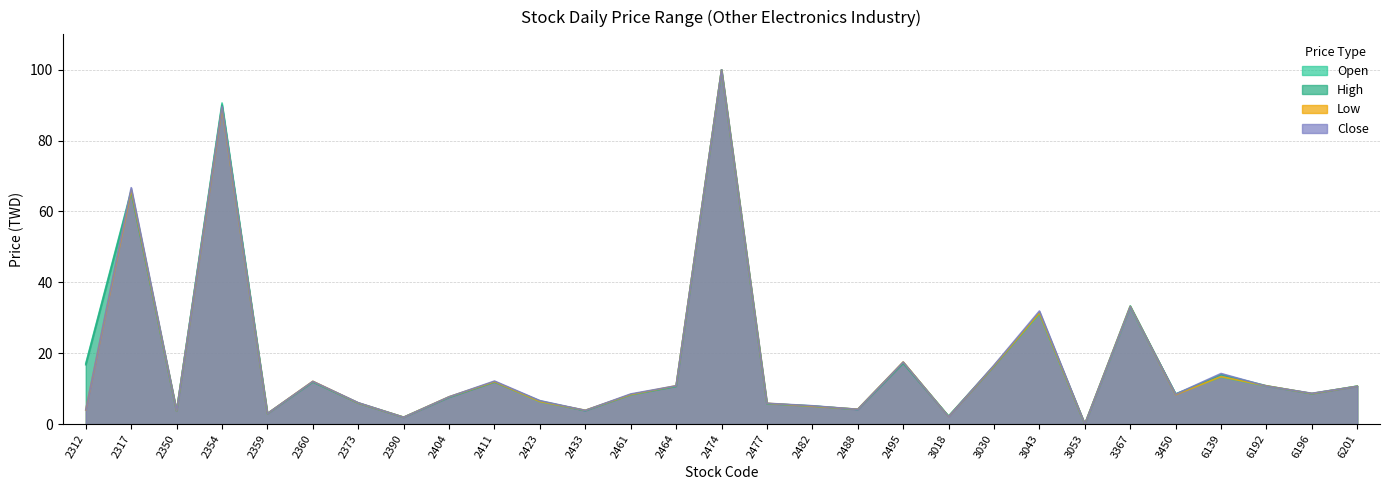

What is the maximum value for Low?

100.0